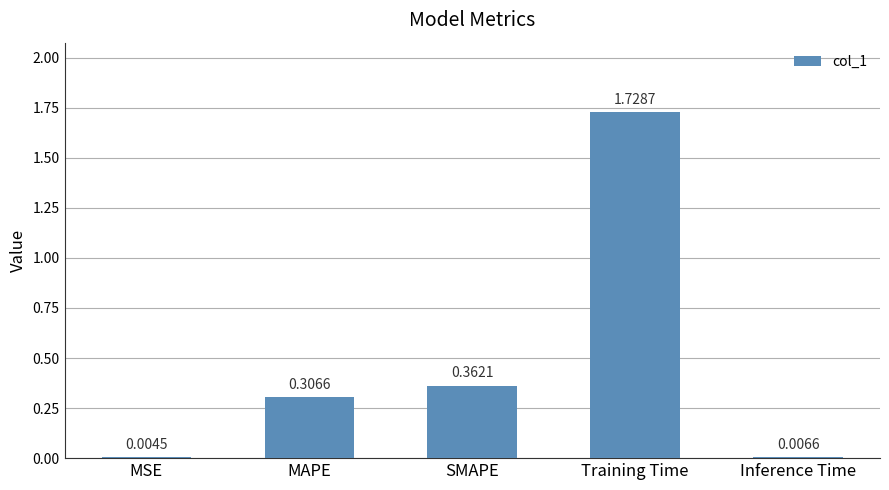

What is the sum of all values?

2.4